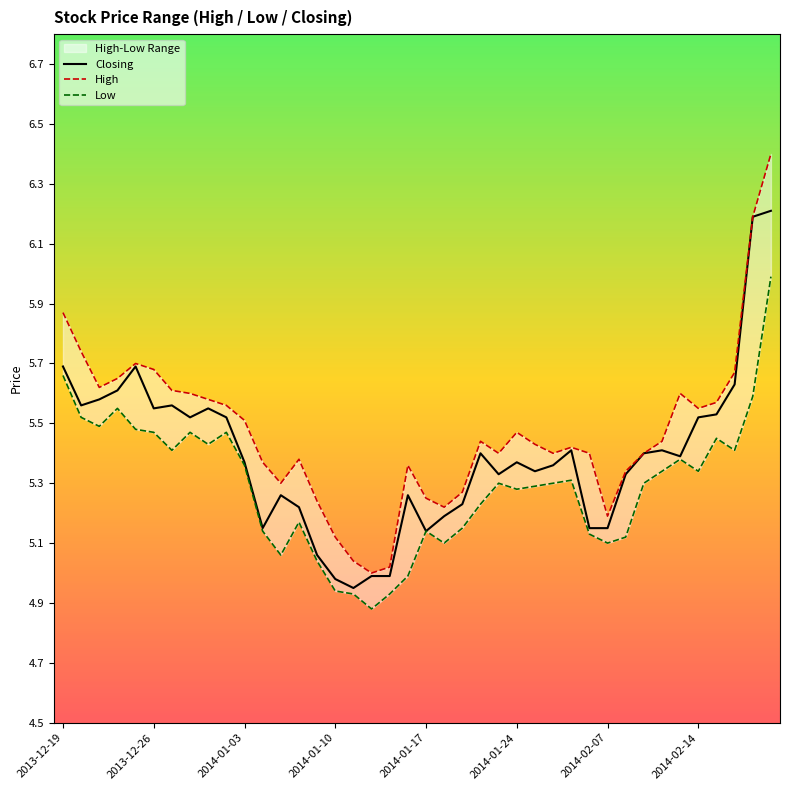

At how many categories does at least one series exceed 6?

2